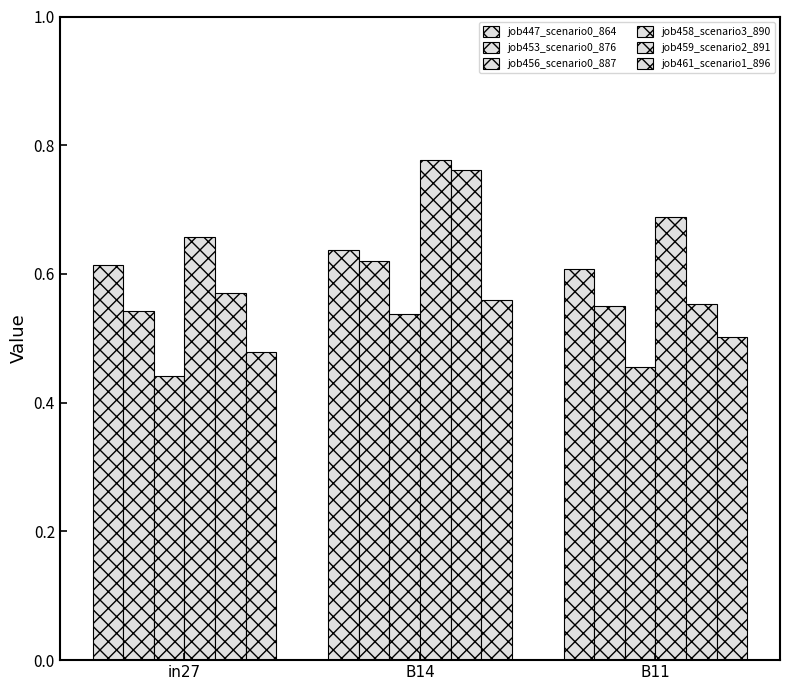

At which category is the sum across all series the highest?

B14